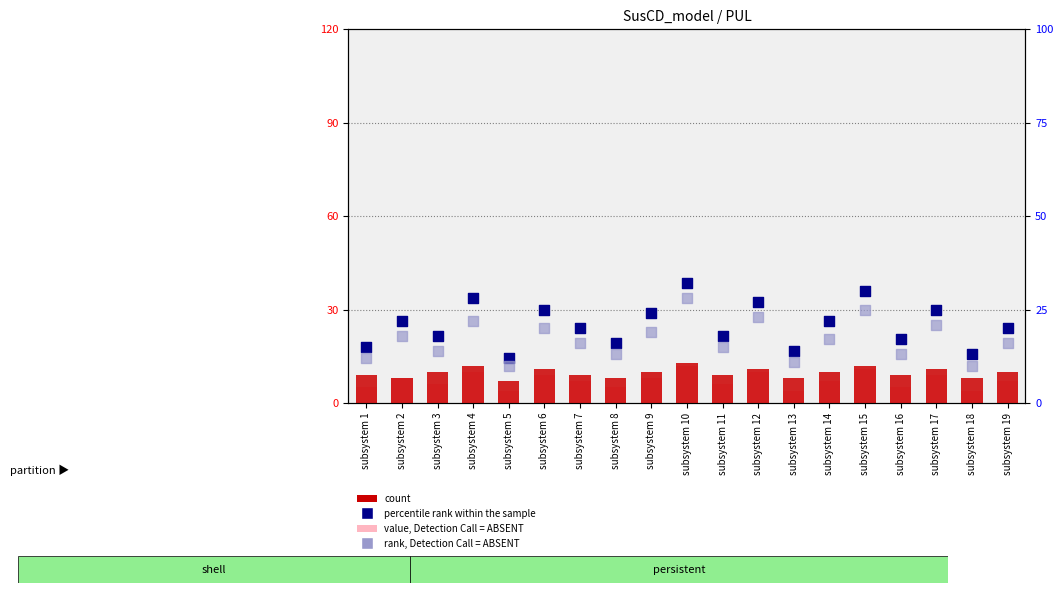

What is the total value across all series at subsystem 11?

48